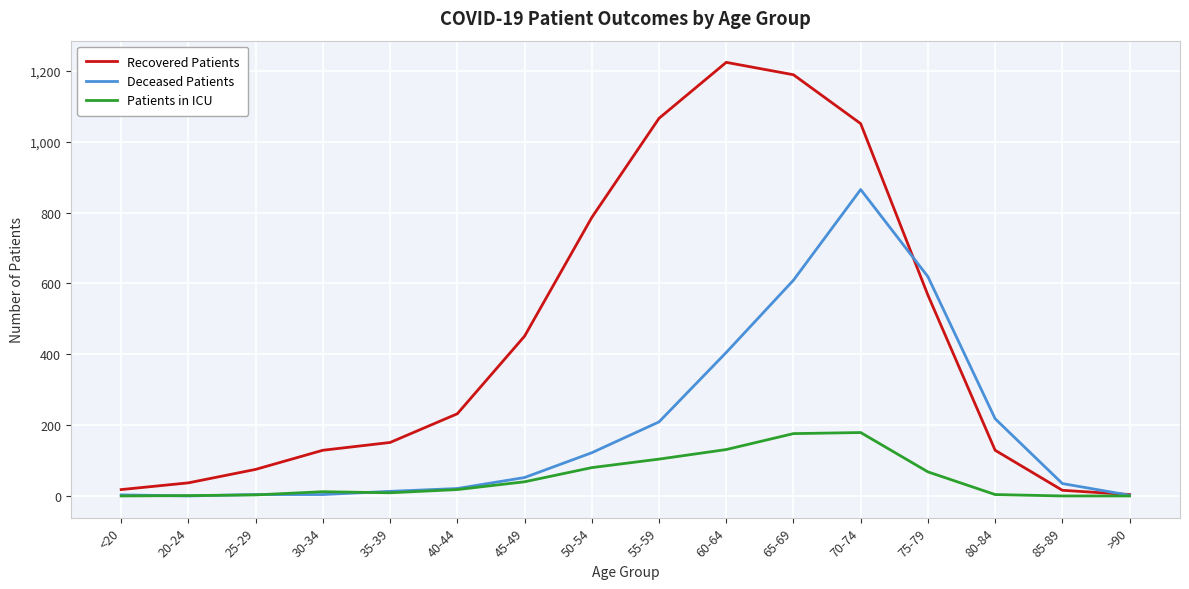

Which category has the highest value in the Recovered Patients series?

60-64